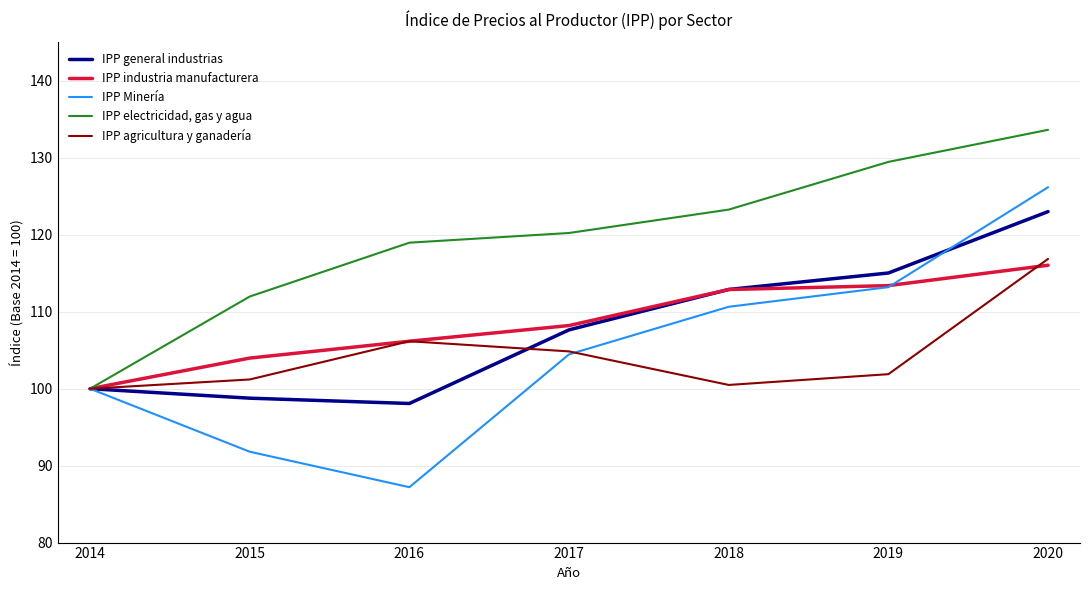

What is the maximum value for IPP agricultura y ganadería?

116.9